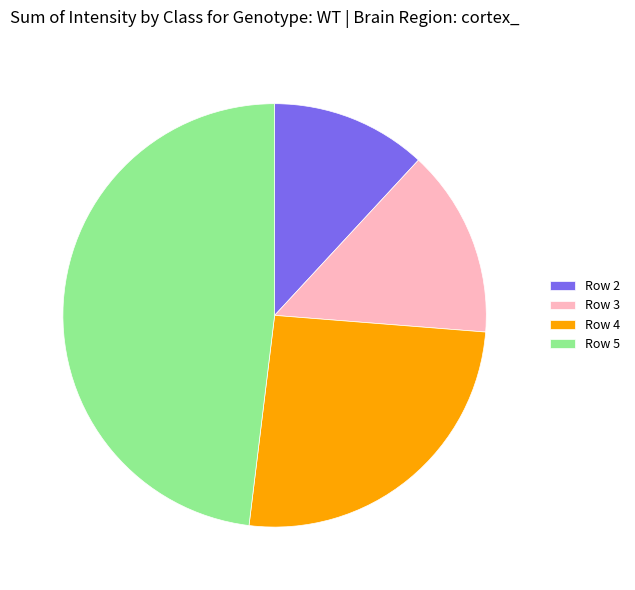

Rank the categories by value from highest to lowest.

Row 5, Row 4, Row 3, Row 2